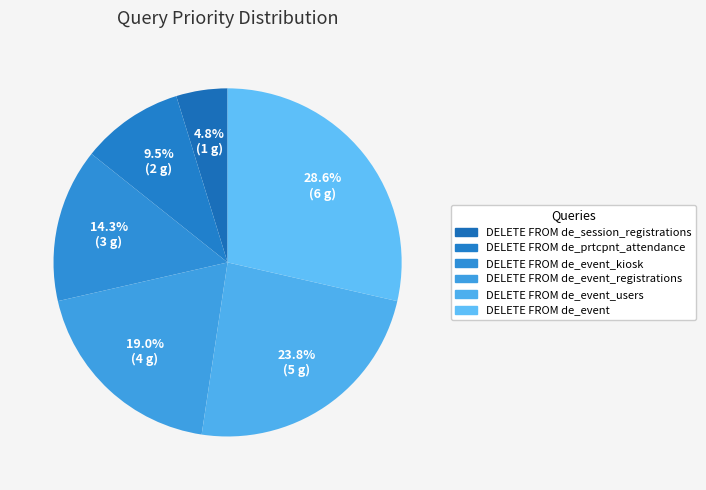

Is there any slice that represents more than half of the pie?

No